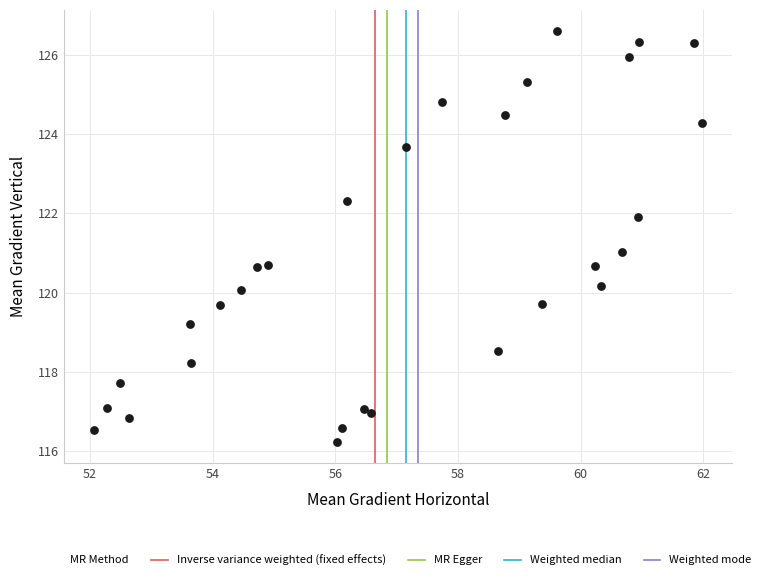

What is the range of X values (max minus min)?

9.9